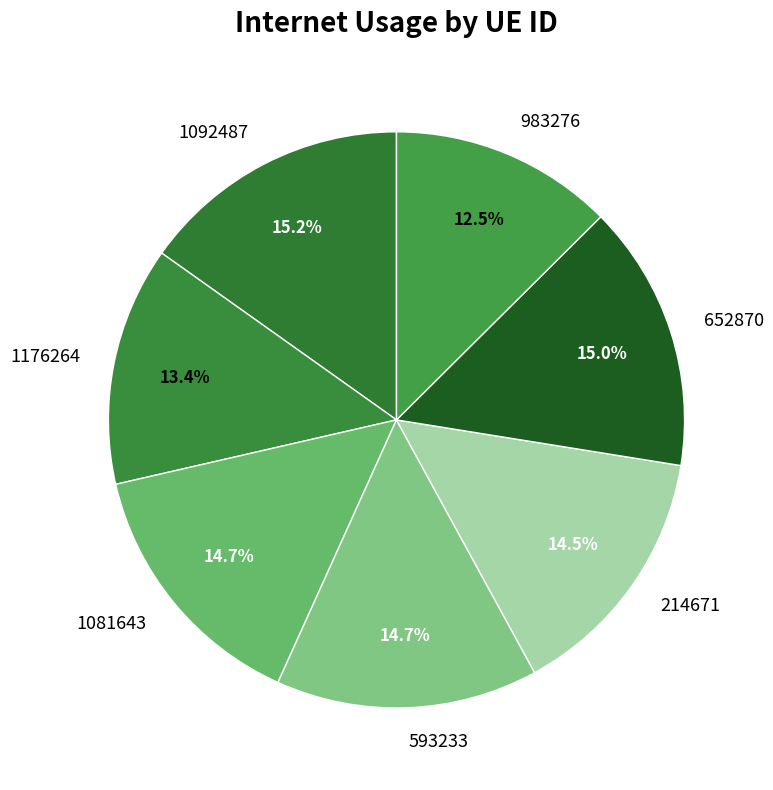

Does any single category account for the majority?

No